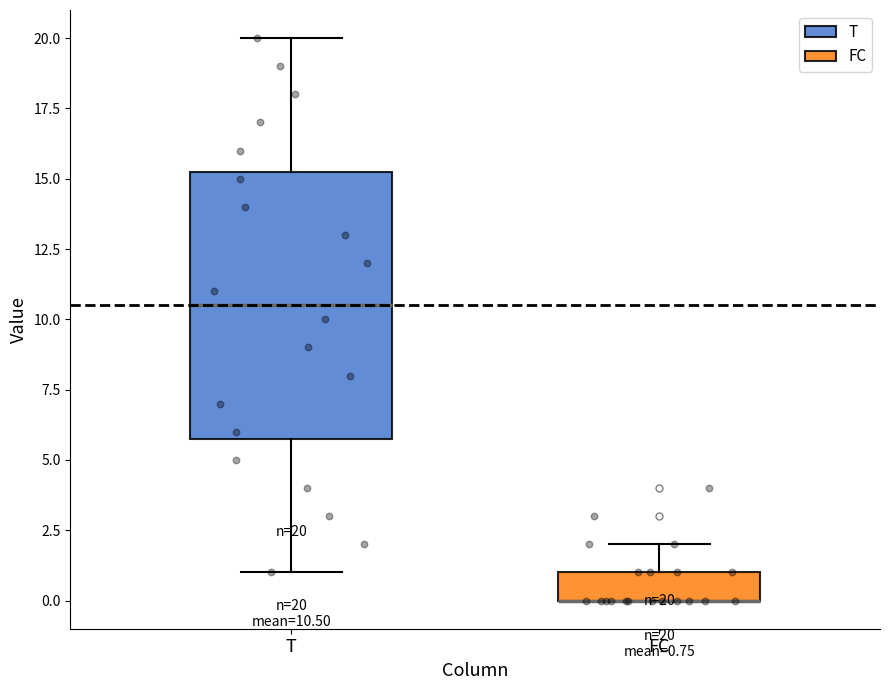

Which box is the tallest, from its lower edge to its upper edge?

T